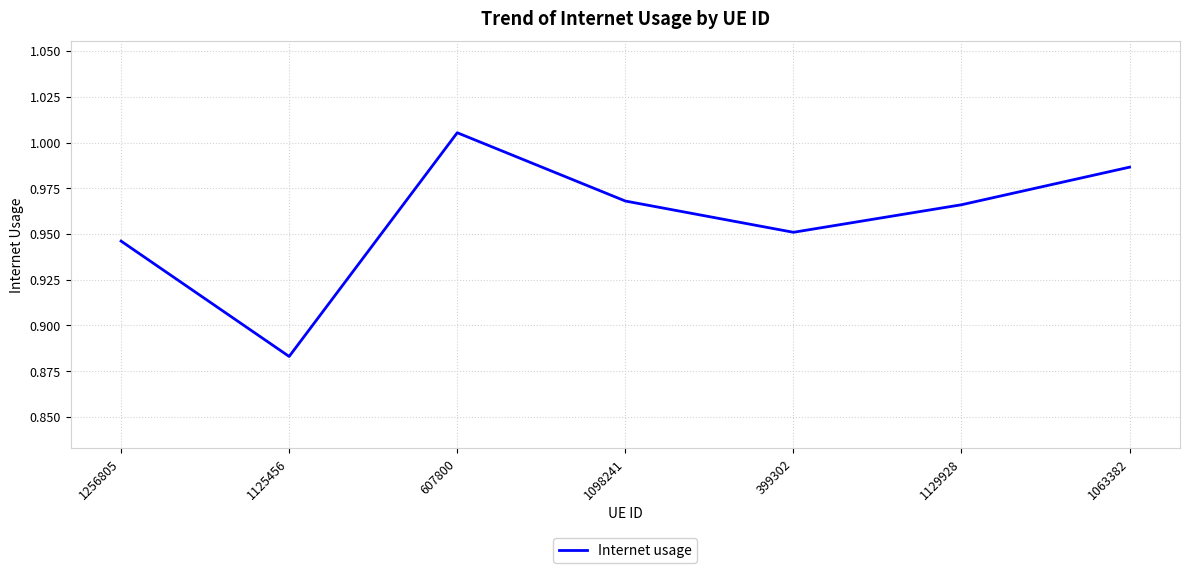

True or false: the data shows 0.3 at 1125456.

False